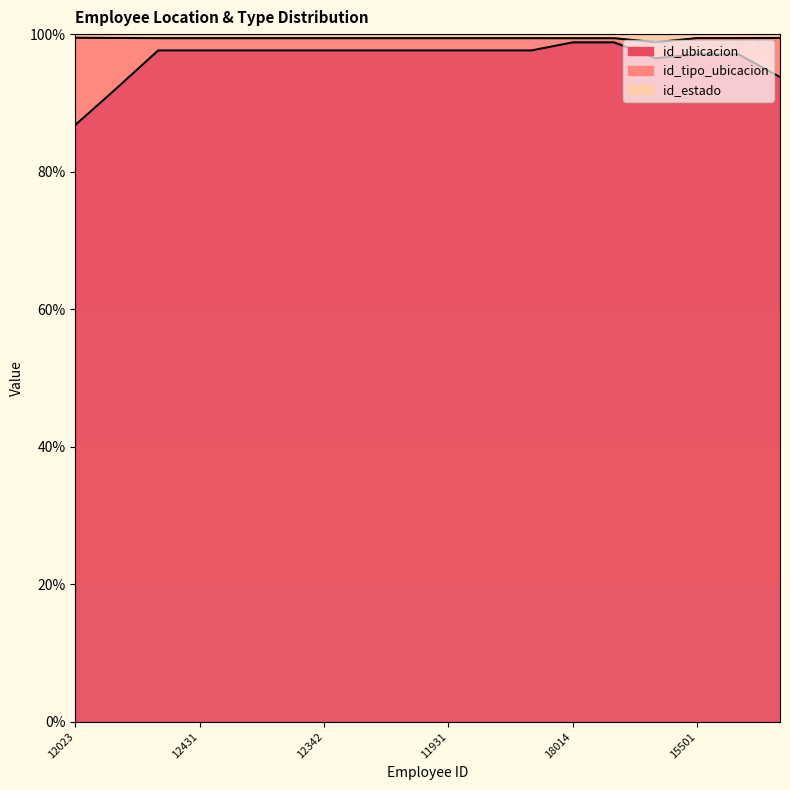

How many values in the id_tipo_ubicacion series exceed 97?

14